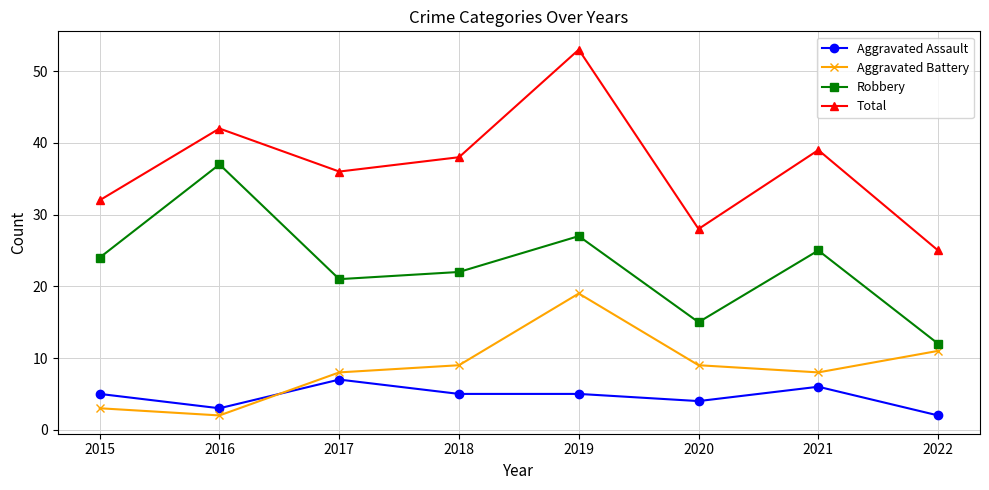

What is the difference between the second highest and second lowest values in the Robbery series?

12